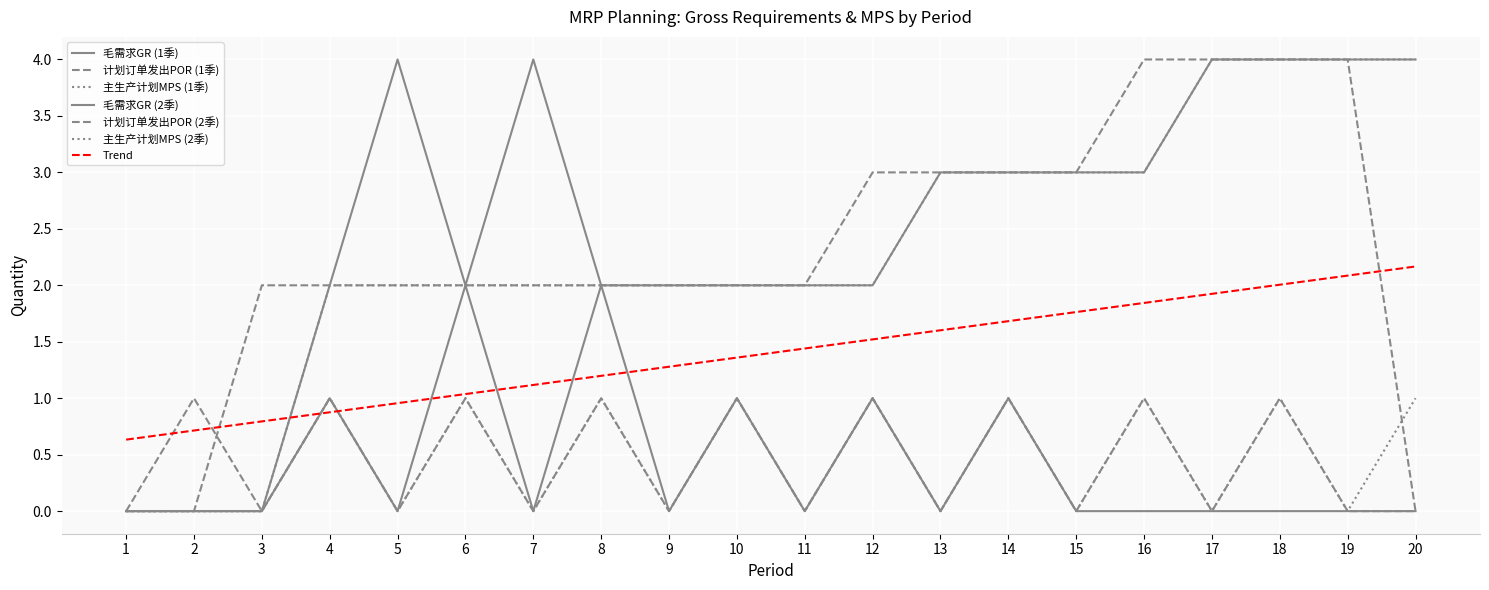

Does the chart have visible grid lines?

Yes